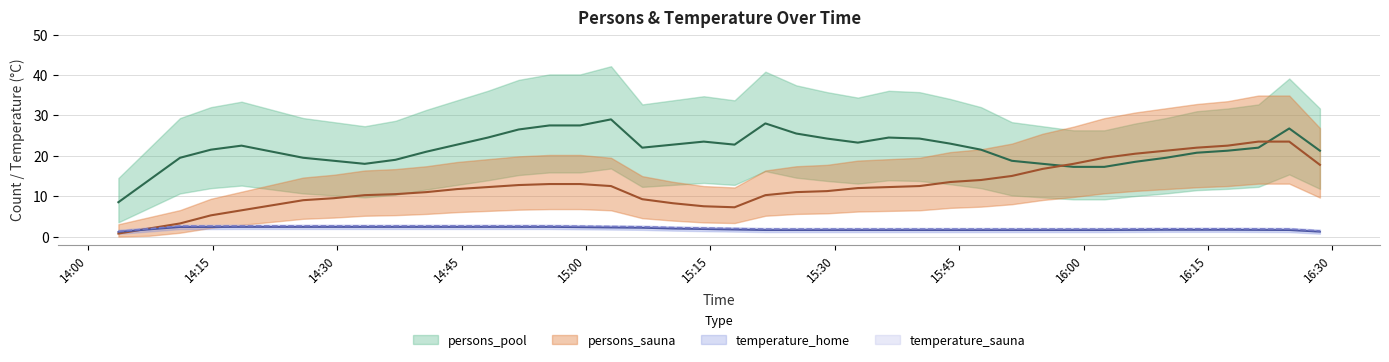

How many temperature_home values are between 1 and 2?

21